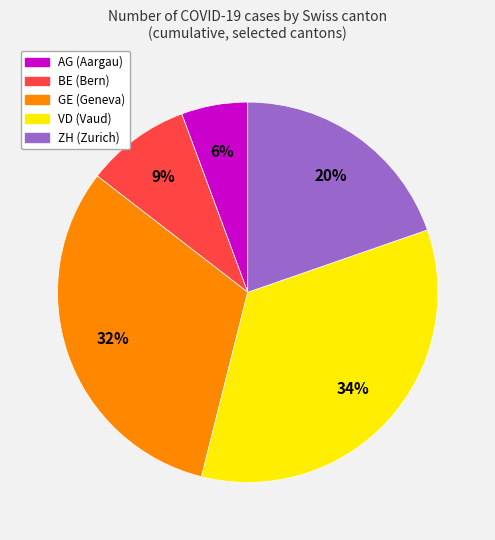

Is there any slice that represents more than half of the pie?

No